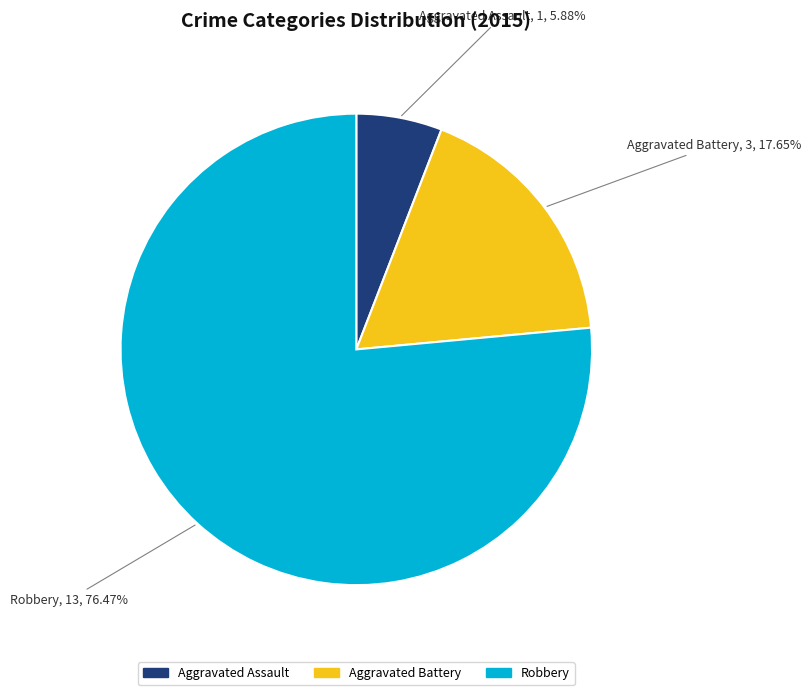

The Robbery slice represents 76% of the pie. True or false?

True